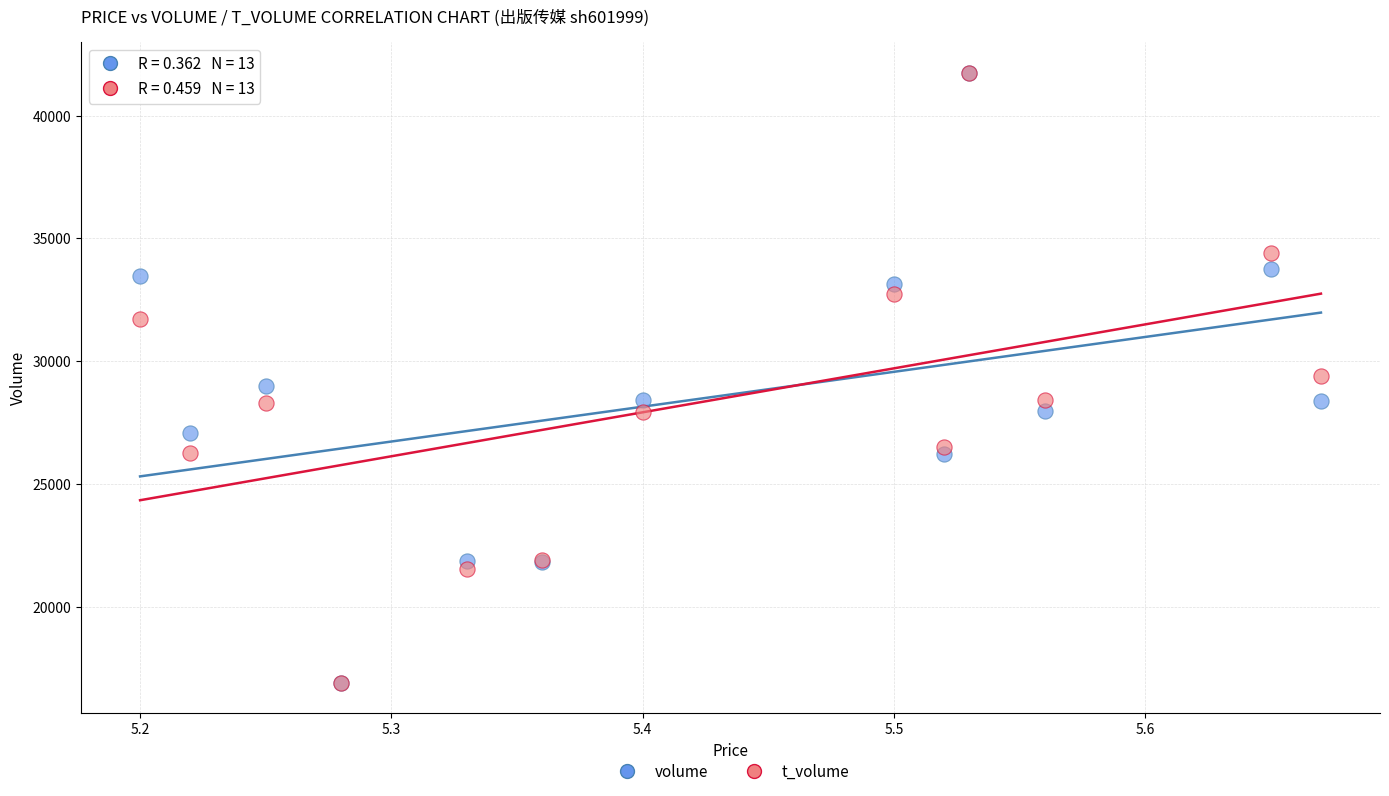

What are all the series names shown in the legend?

volume, t_volume